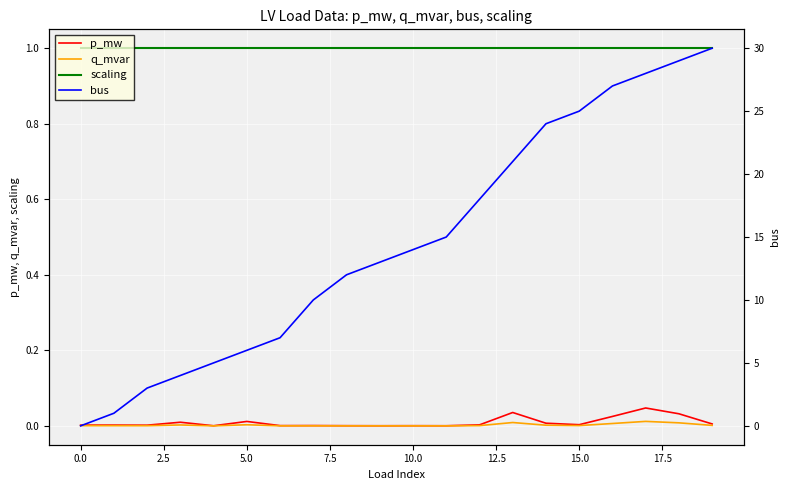

What is the approximate value of scaling at 15.0?

1.0